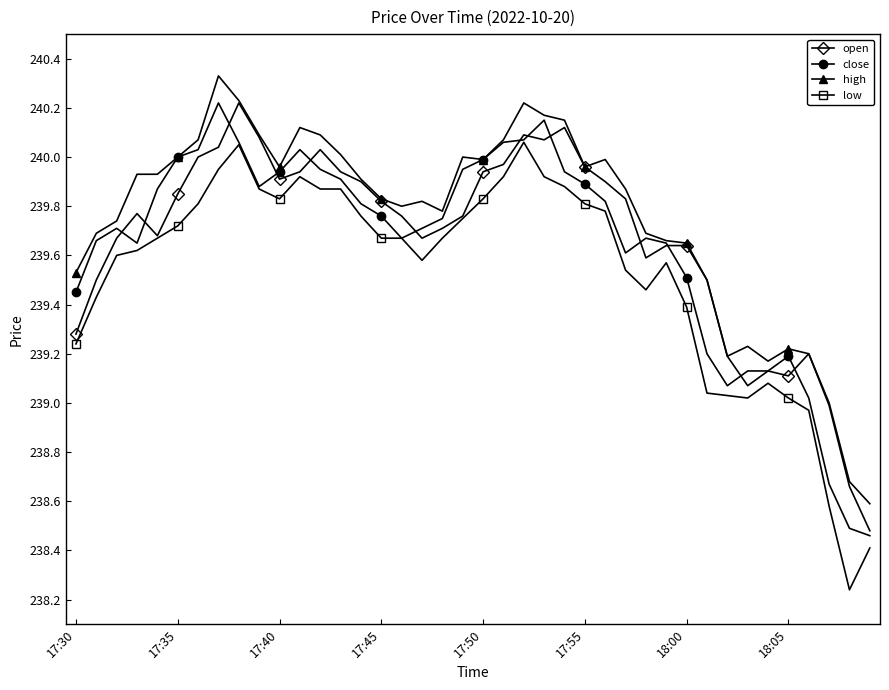

True or false: low has more than 0 interior local peaks.

True